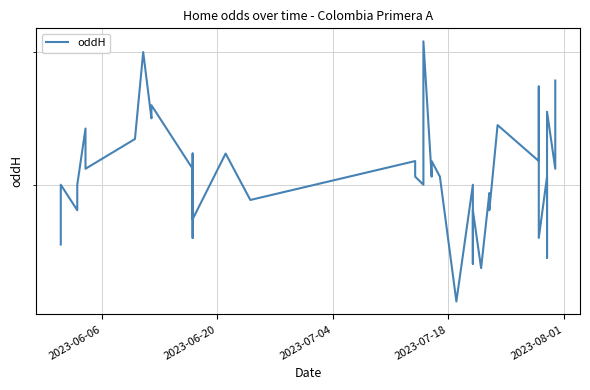

How many values exceed 2?

22